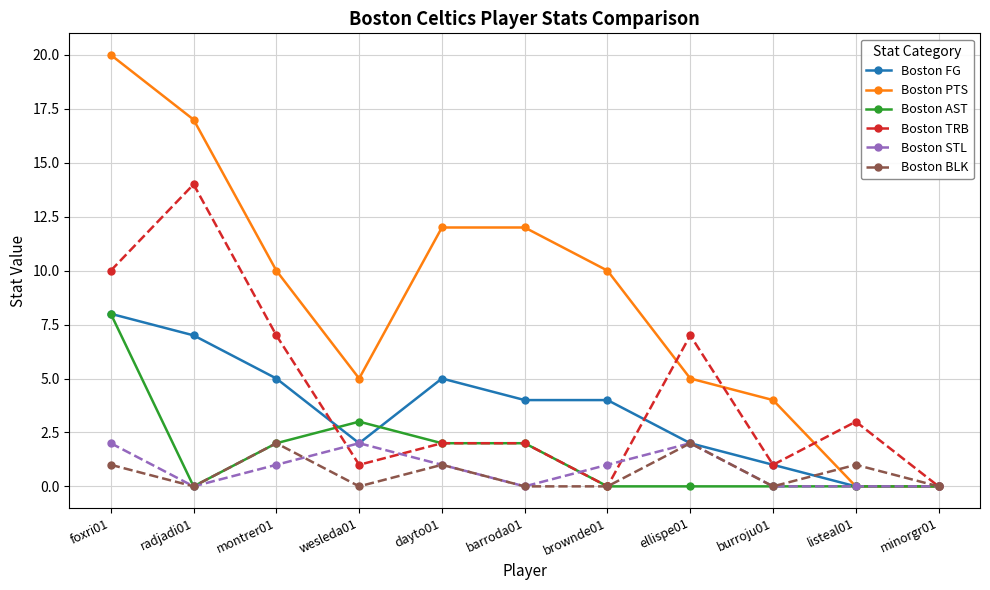

What is the maximum value for Boston TRB?

14